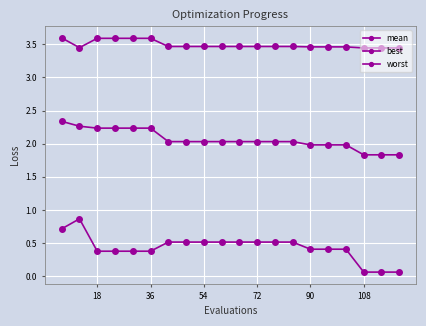

Is this an area chart (filled region under the line)?

No